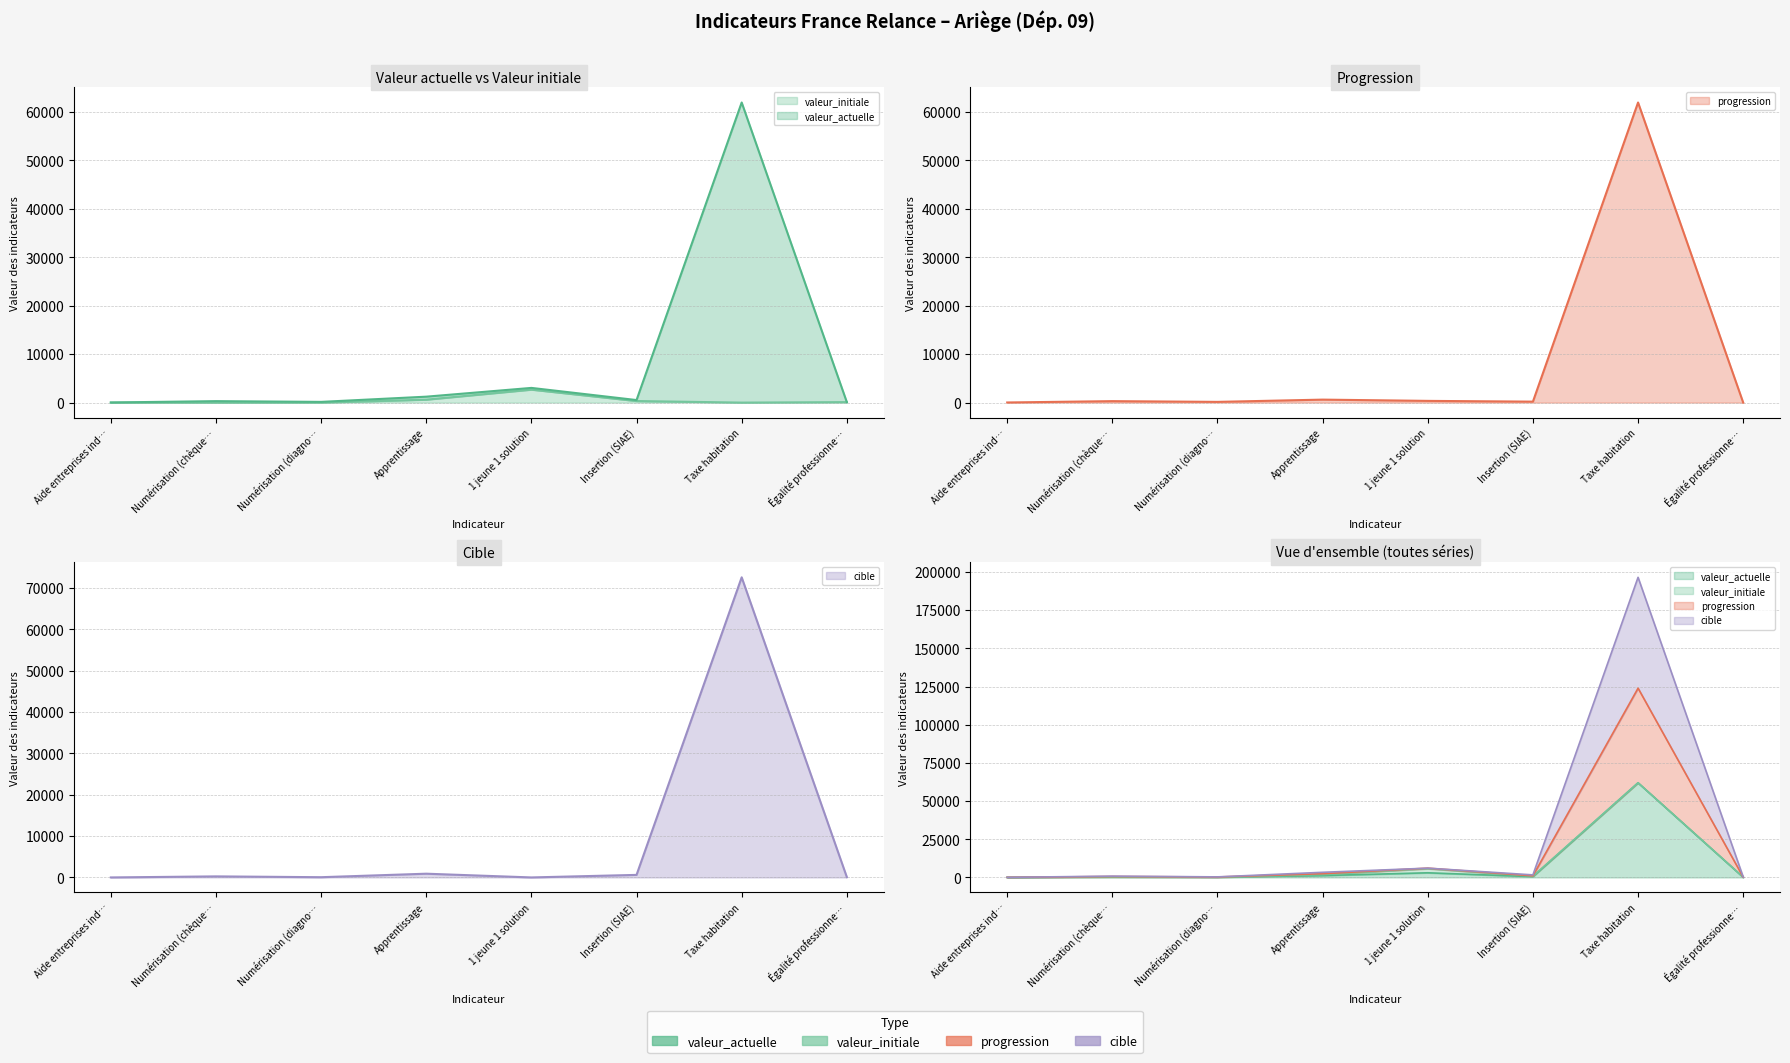

Which has a higher value, Numérisation (chèque… or Taxe habitation?

Taxe habitation